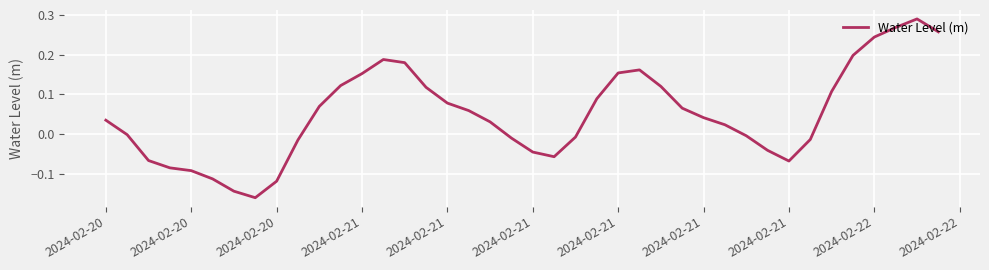

What is the sum of all values?

2.0